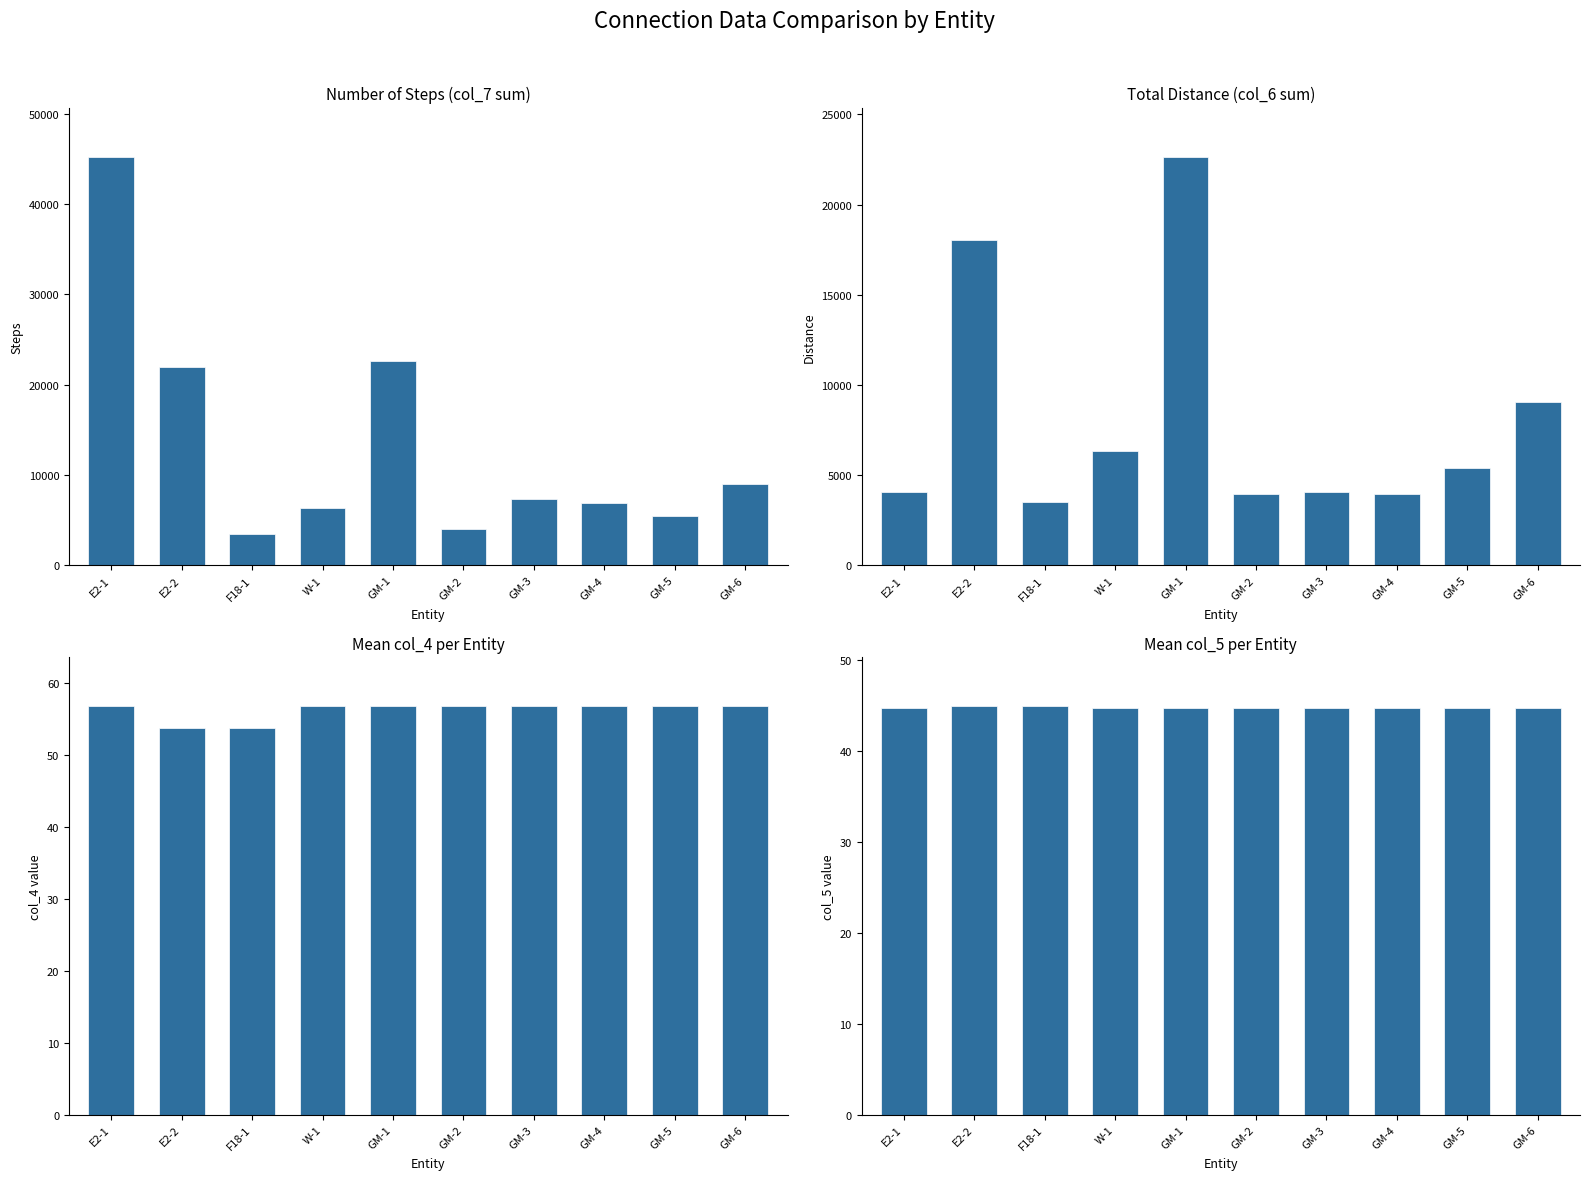

What position from the left is GM-4?

8